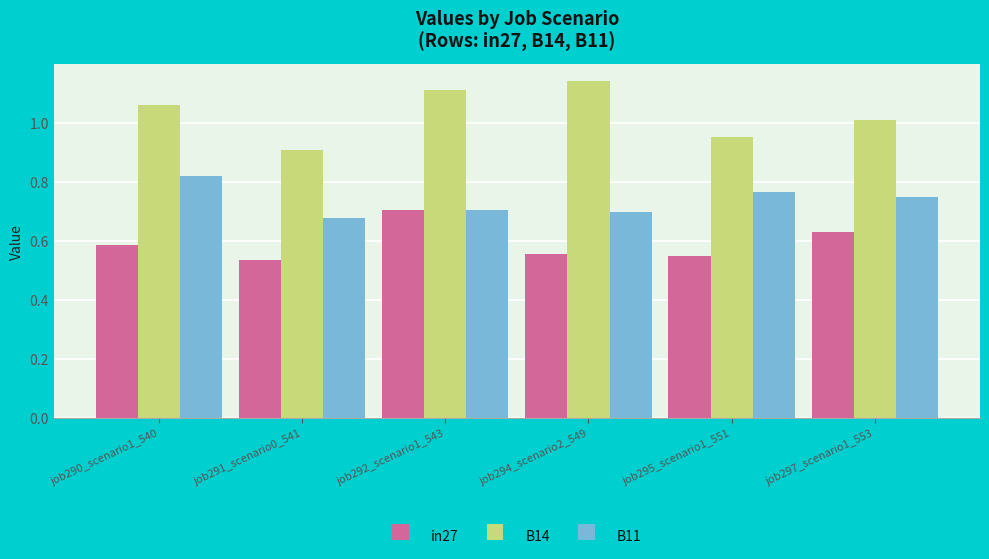

What are all the series names shown in the legend?

in27, B14, B11